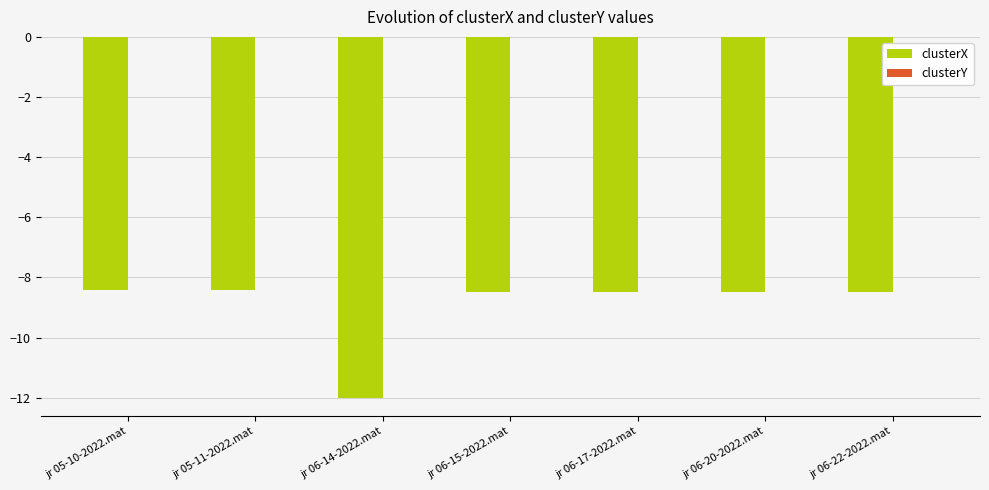

The clusterX series shows -8.5 at jr 06-20-2022.mat. True or false?

True